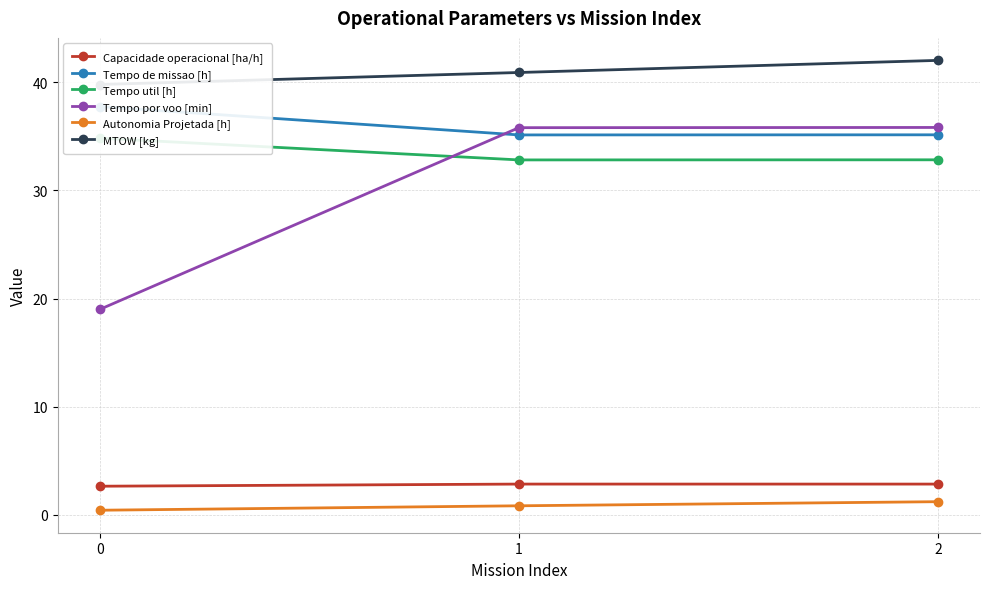

Read the Tempo de missao [h] value at 0.

37.7